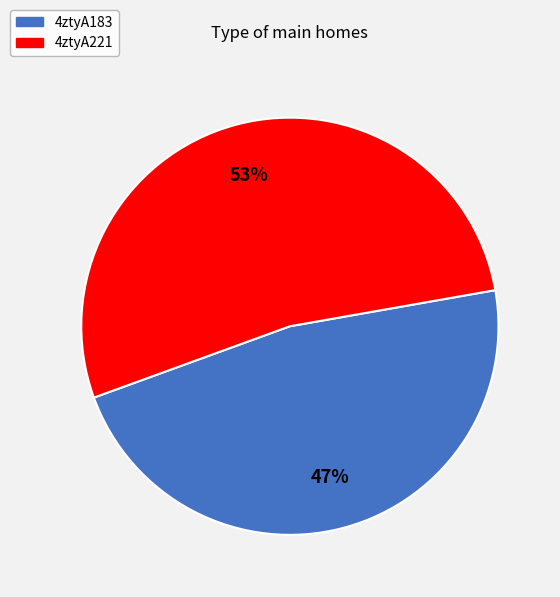

What percentage is the 4ztyA221 slice, to the nearest percent?

53%